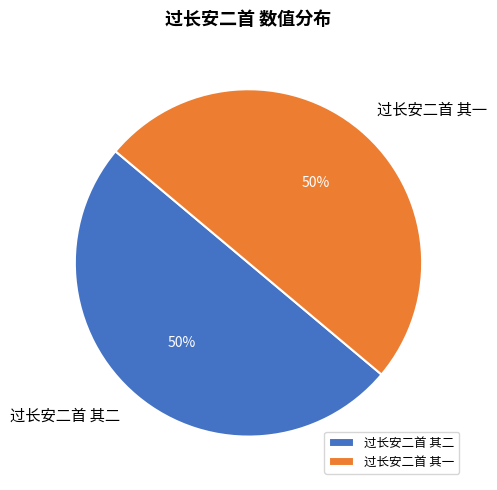

Do 过长安二首 其二 and 过长安二首 其一 together represent more than half of the pie?

Yes